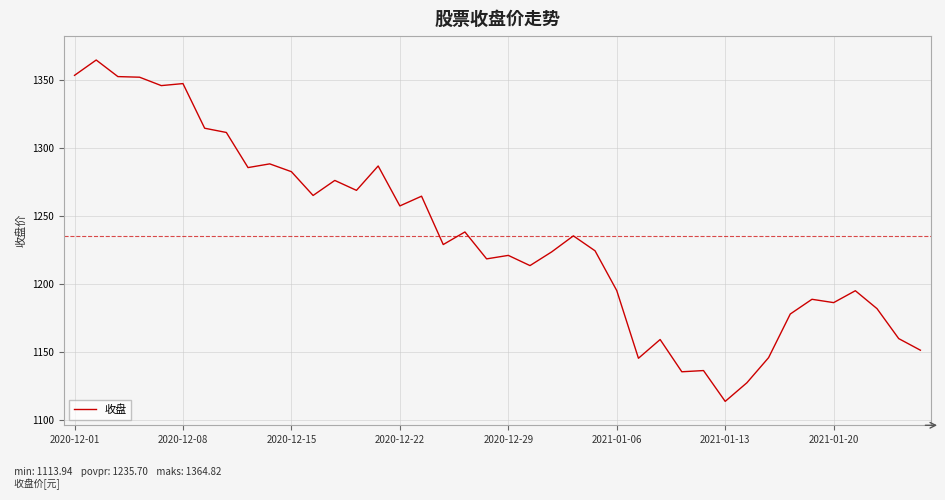

What is the greatest value displayed?

1364.8